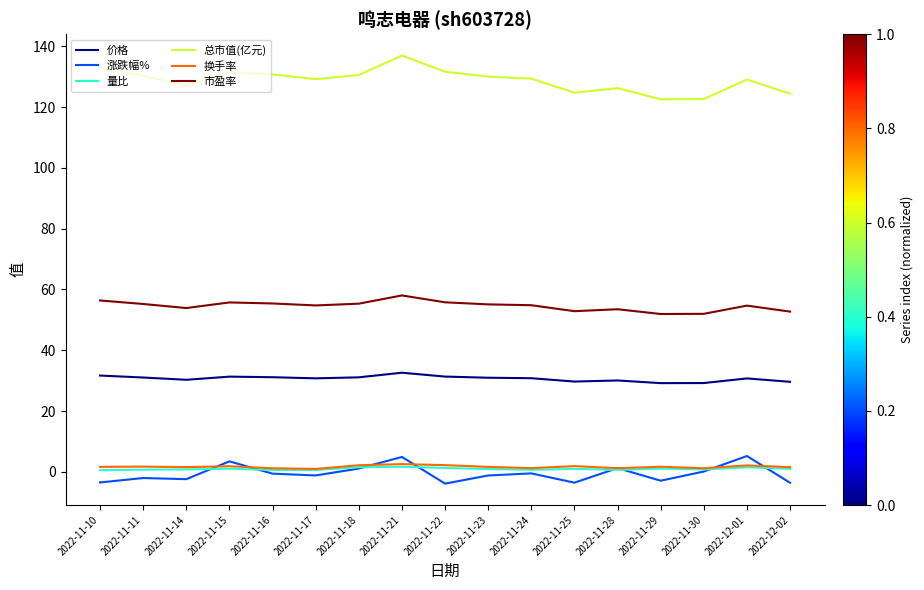

Between 2022-11-18 and 2022-11-28, which series saw the biggest shift?

总市值(亿元)